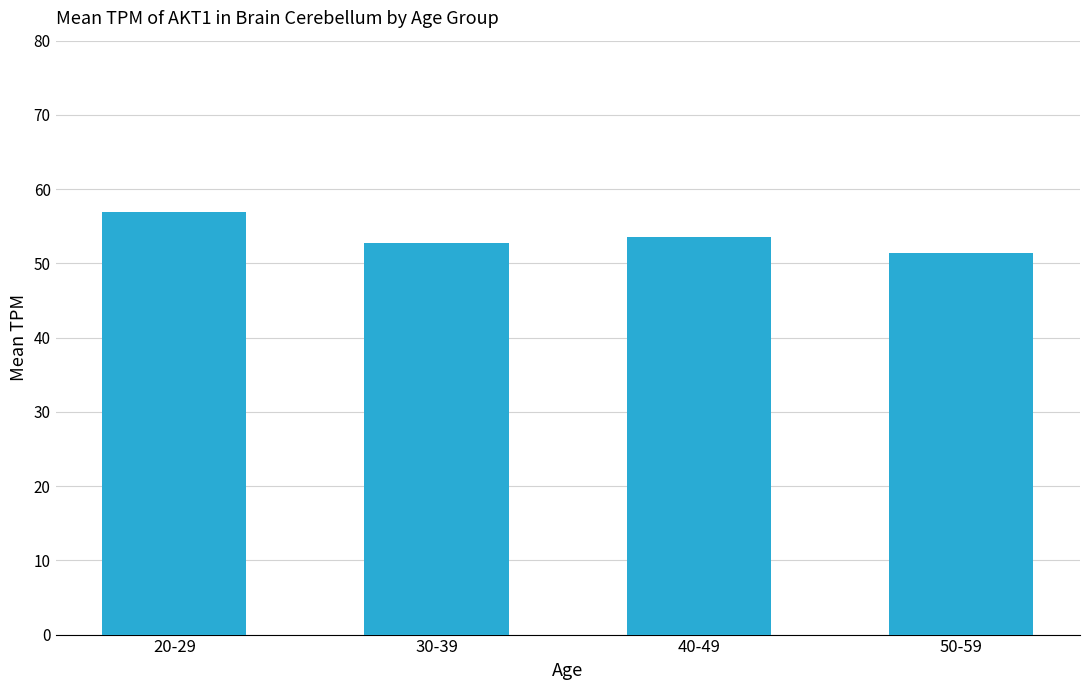

How many values are between 52 and 56?

2